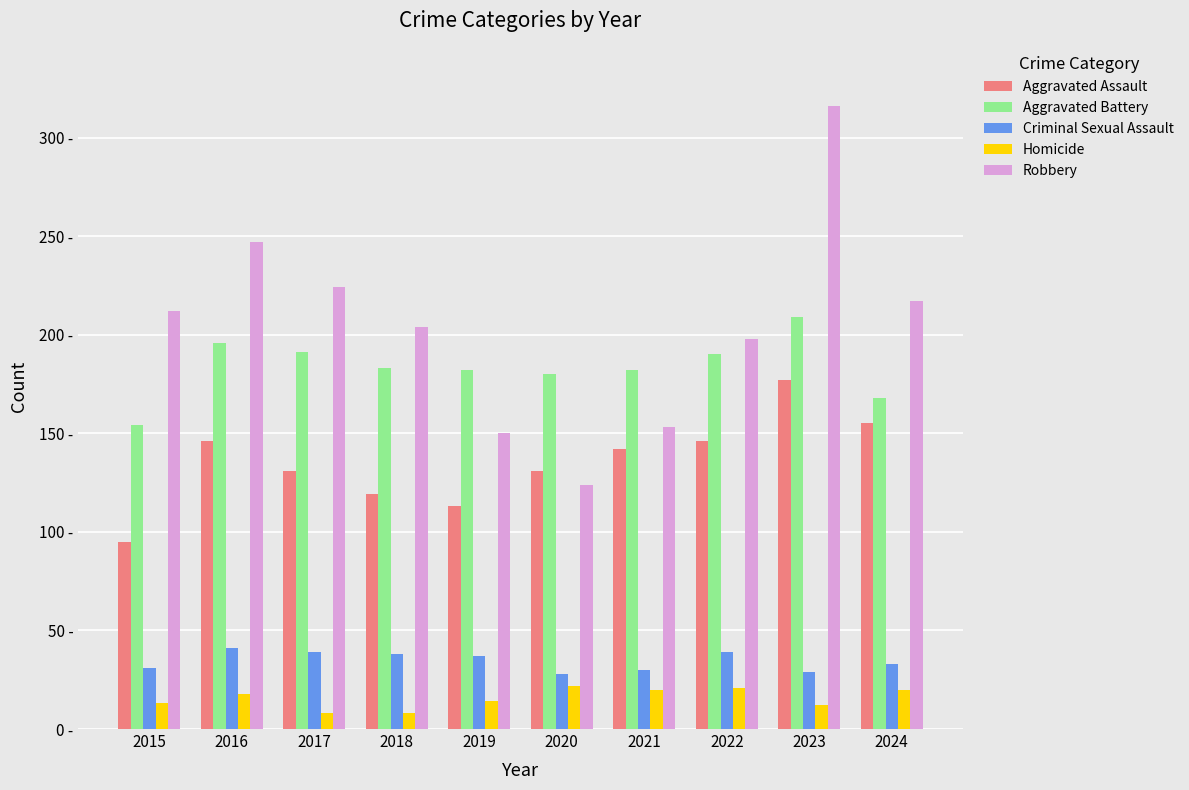

What are all the series names shown in the legend?

Aggravated Assault, Aggravated Battery, Criminal Sexual Assault, Homicide, Robbery